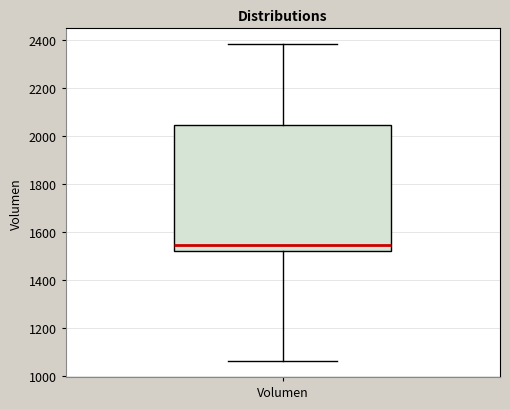

Read this box plot against the y-axis: the position of the median line, the range covered by the box, and the ends of both whiskers. The values are not printed on the chart, so give them approximately, as read against the axis.

median 1540, box 1520 to 2040, whiskers 1060 to 2380